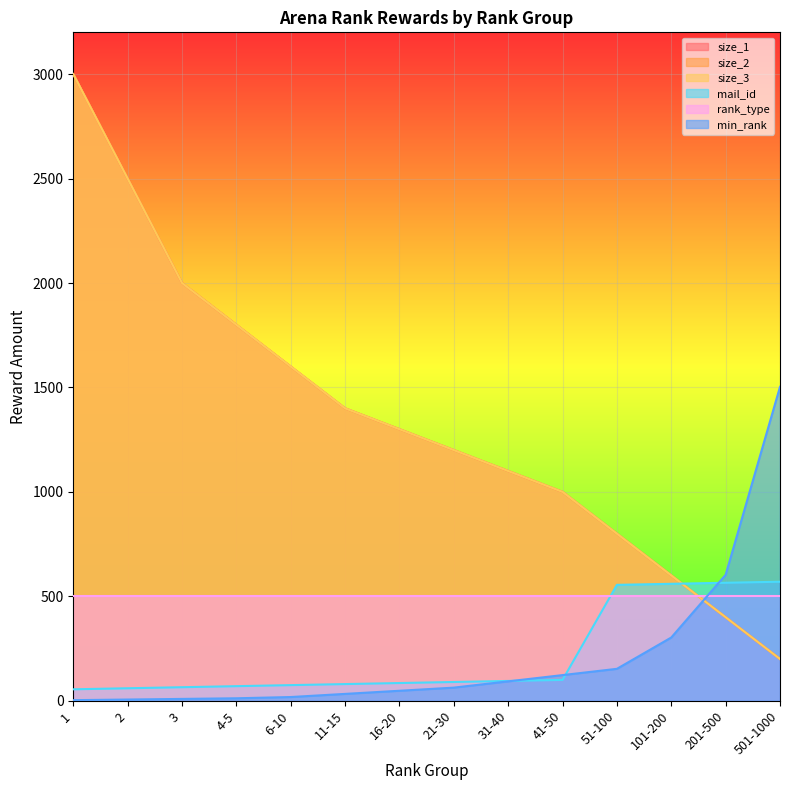

List the labels in order of size_1 value, smallest first.

501-1000, 201-500, 101-200, 51-100, 41-50, 31-40, 21-30, 16-20, 11-15, 6-10, 4-5, 3, 2, 1